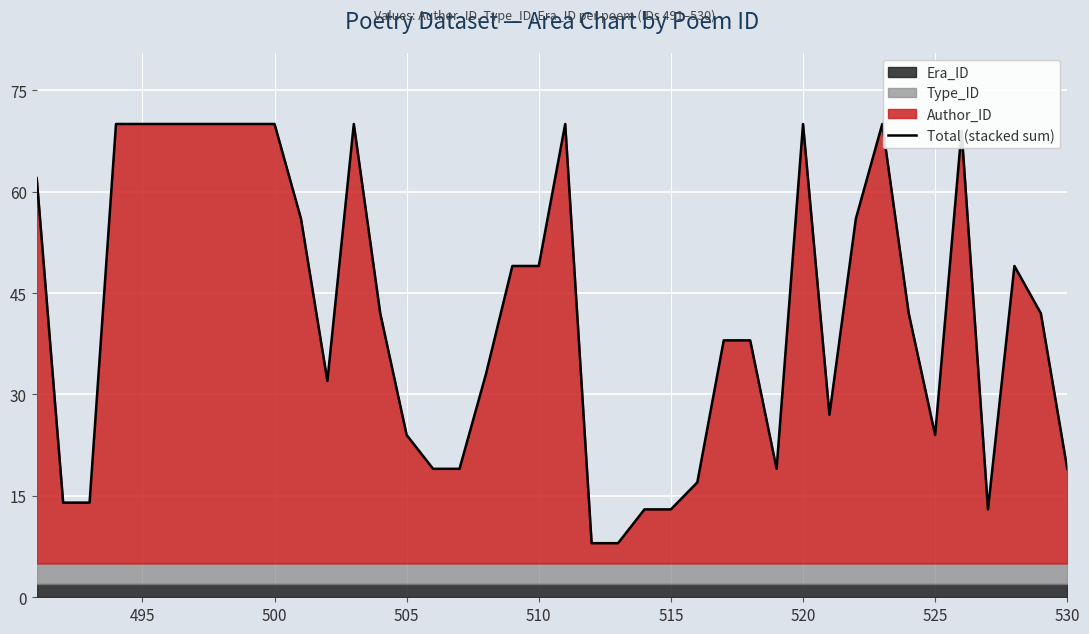

What is the highest value of the Total (stacked sum) series?

70